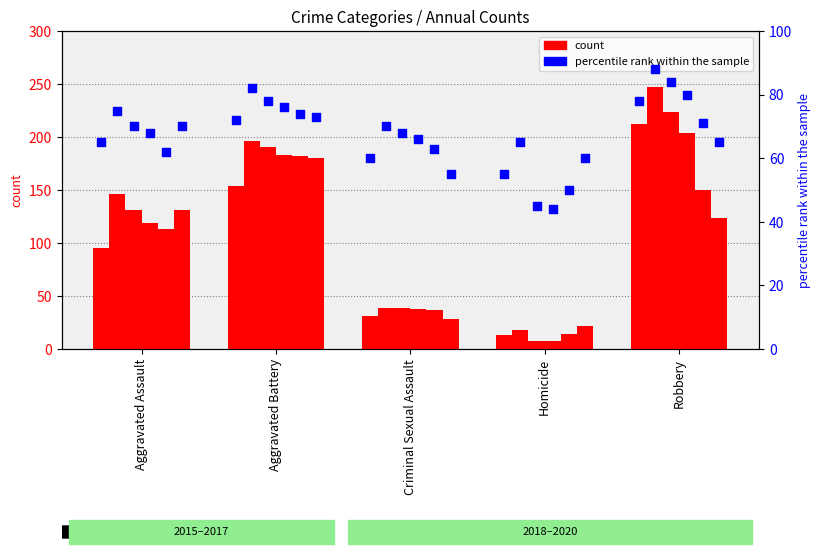

What is the change in value from Aggravated Assault to Aggravated Battery?

+7